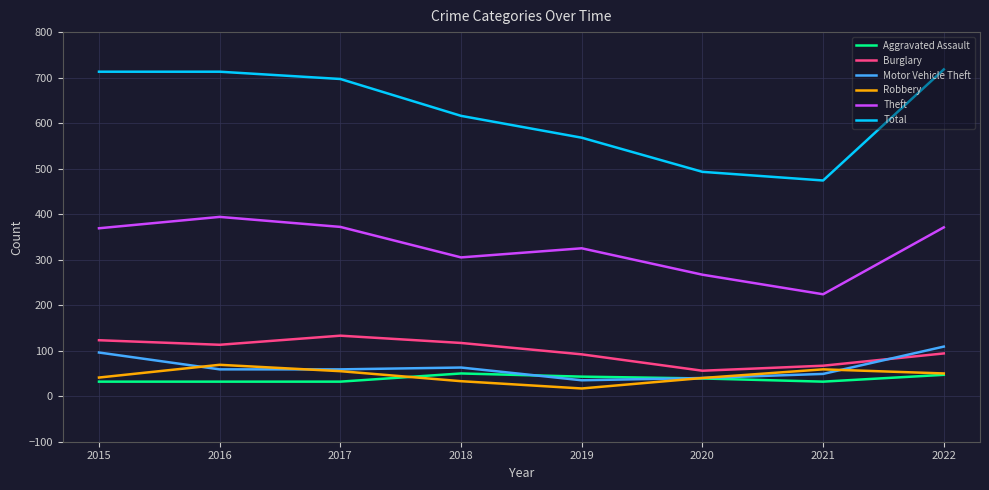

How many interior local peaks does the Motor Vehicle Theft series have?

1